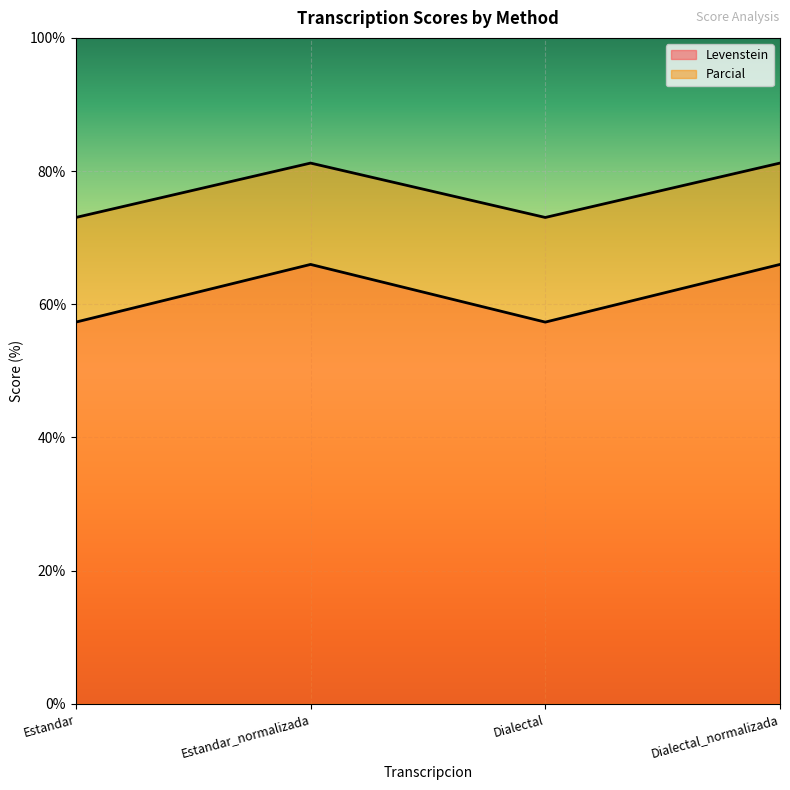

The Levenstein series shows 87.5 at Estandar. True or false?

False